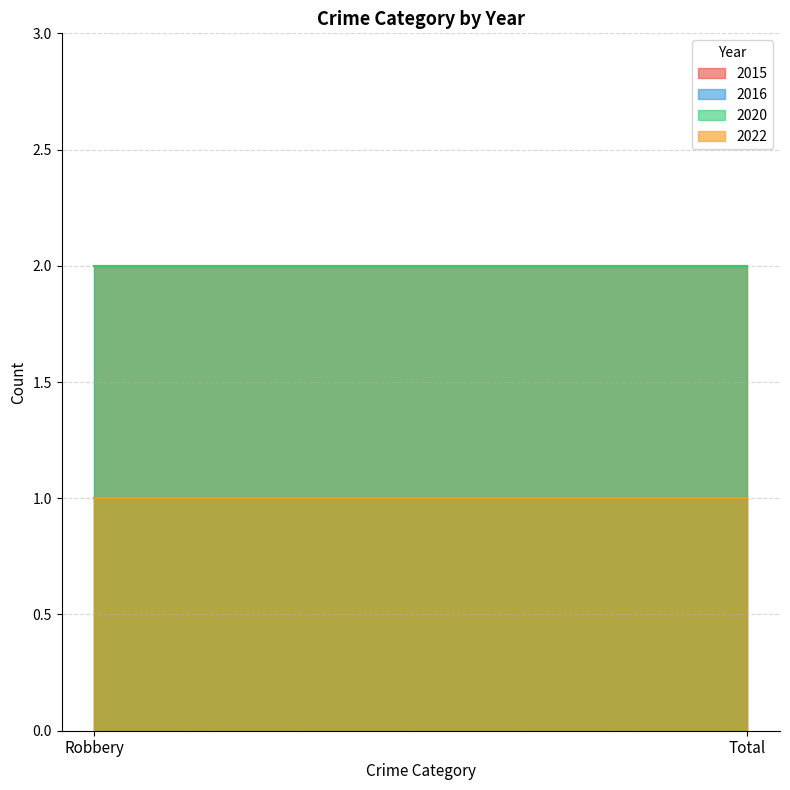

Is it true that 2022 equals 1 at Total?

True